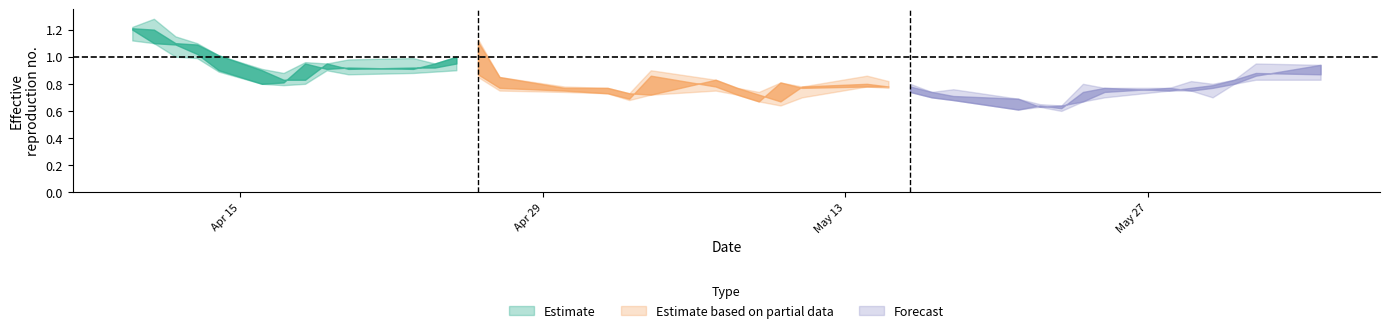

At which category does the chart reach its minimum across all series?

96/05/23